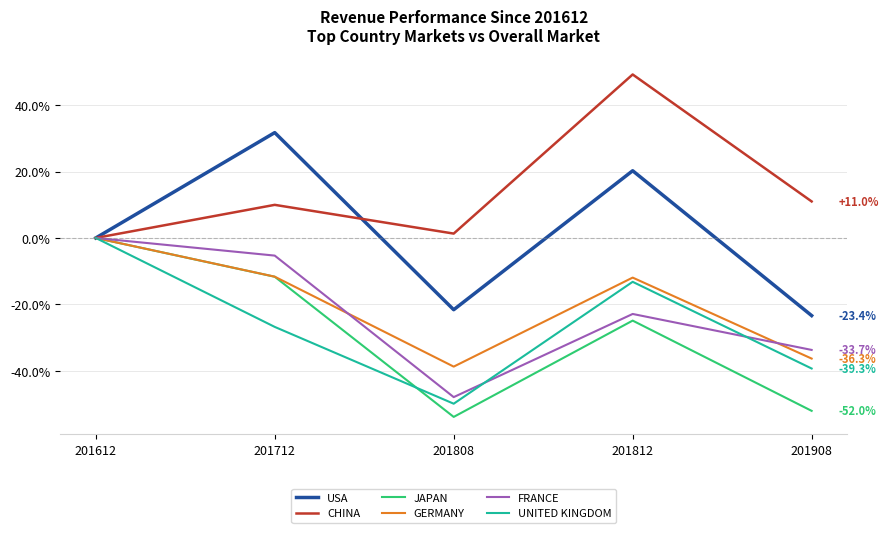

What is the difference between the second highest and minimum values in the CHINA series?

11.0